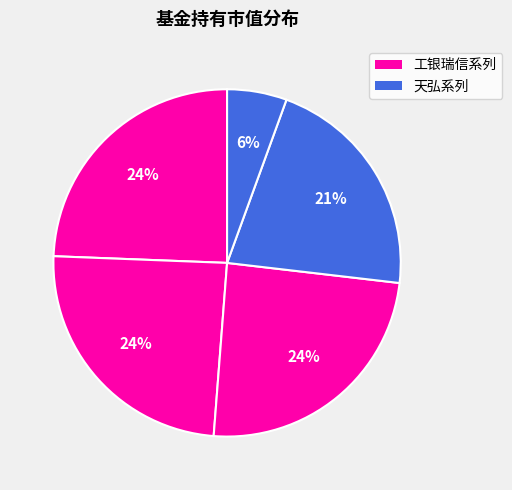

How many segments does this pie chart have?

5